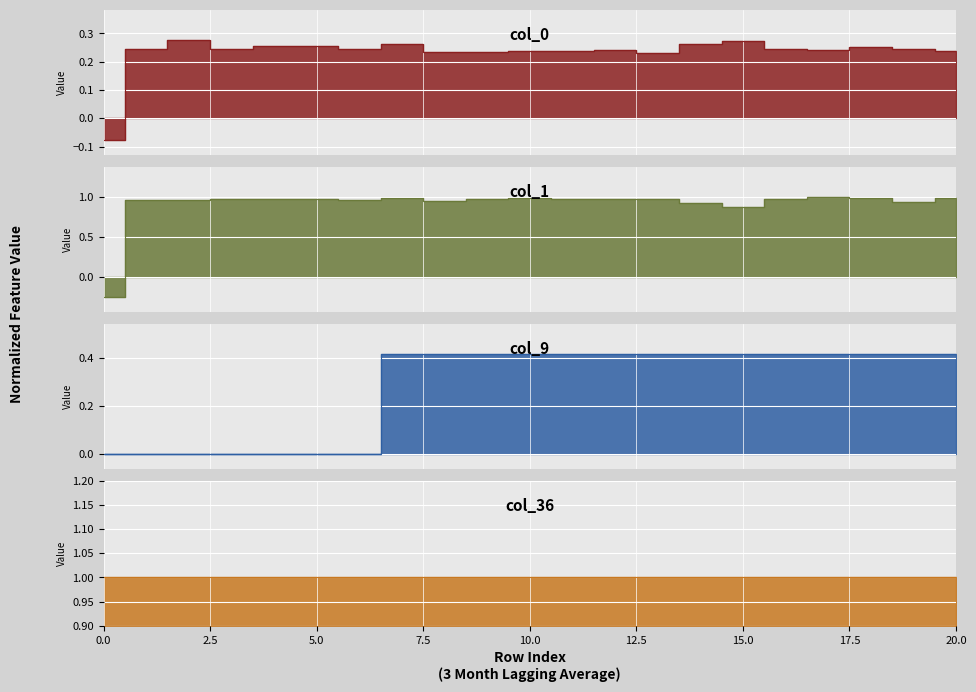

What is the maximum value shown in the chart?

1.0